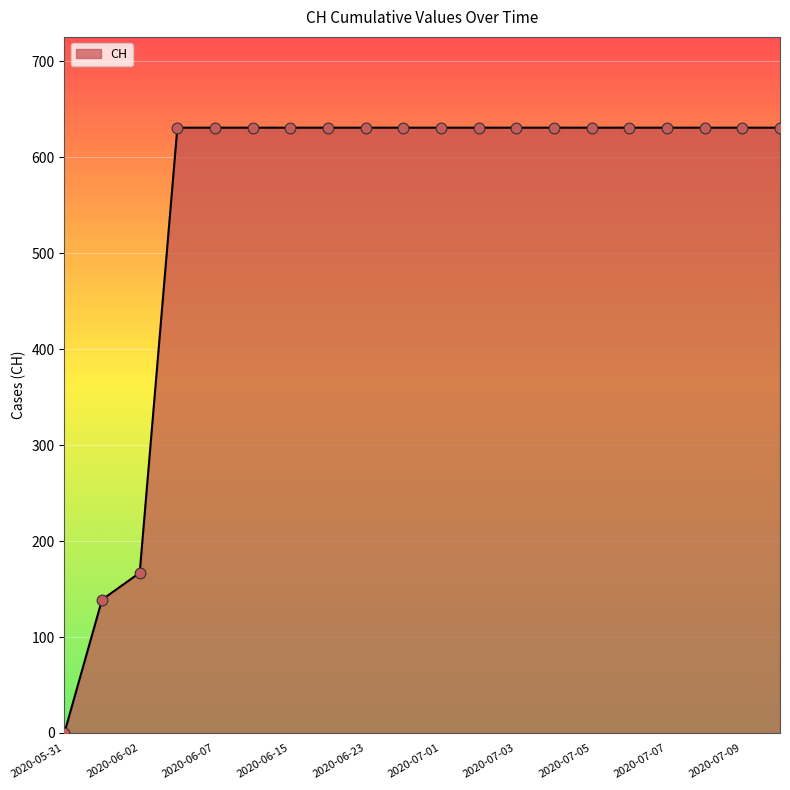

What is the difference between the maximum and minimum values?

631